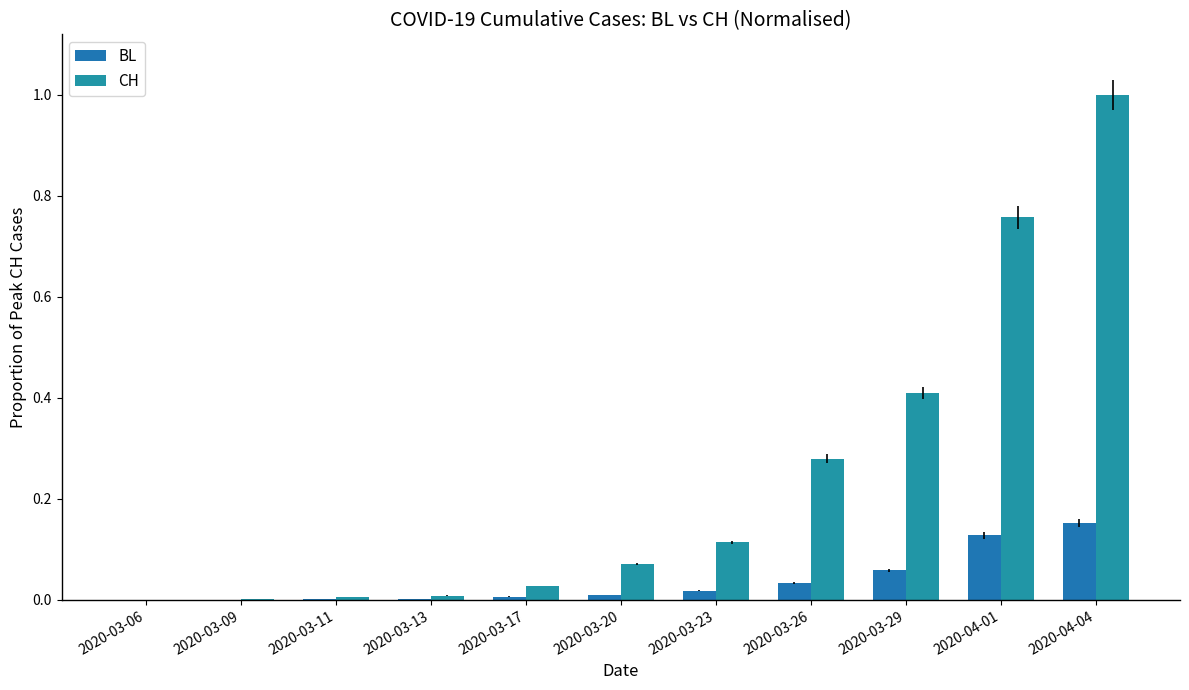

At which label is BL closest to 0?

2020-03-06